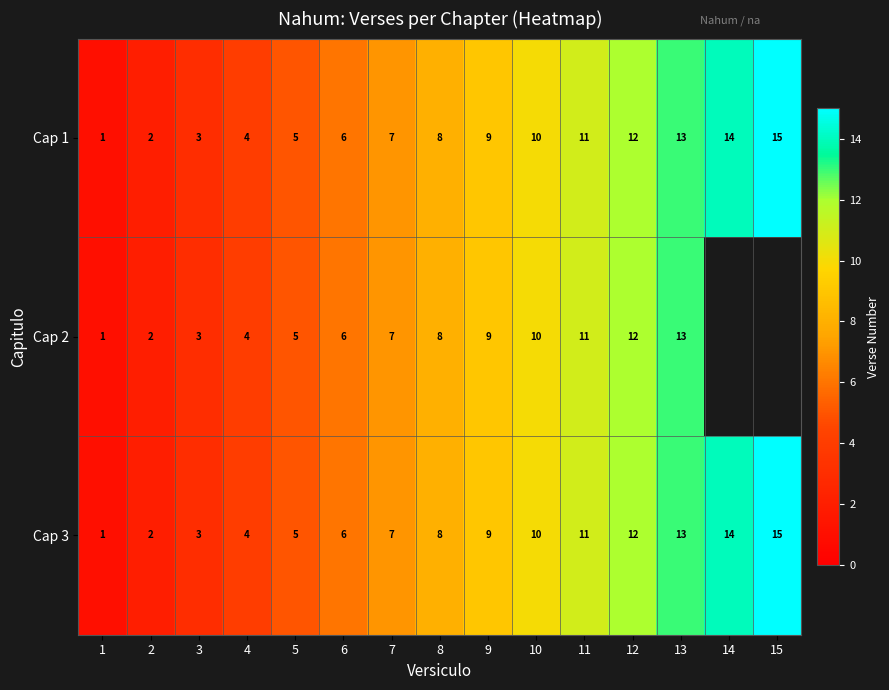

True or false: Cap 1 has a value of 15.7 at 11.

False